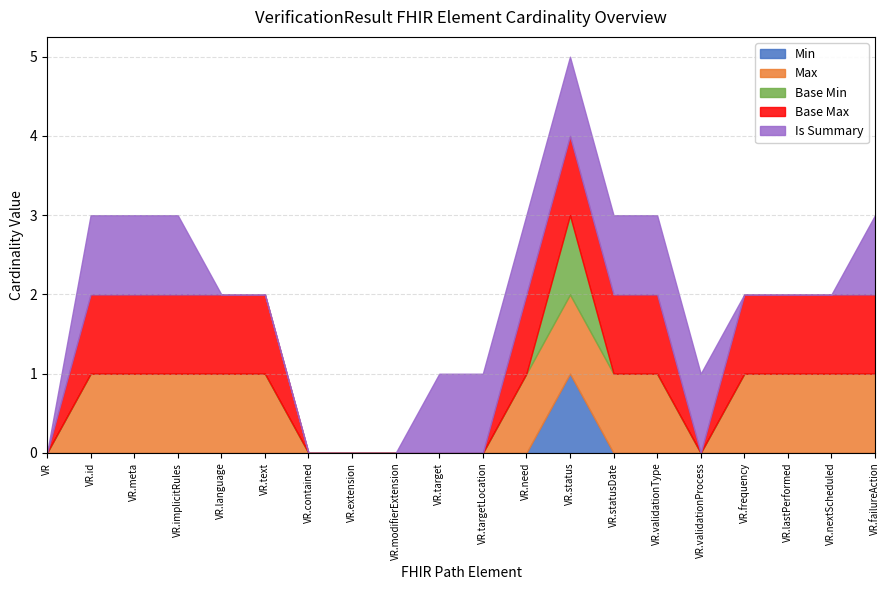

Which series has the largest range (max minus min)?

Min